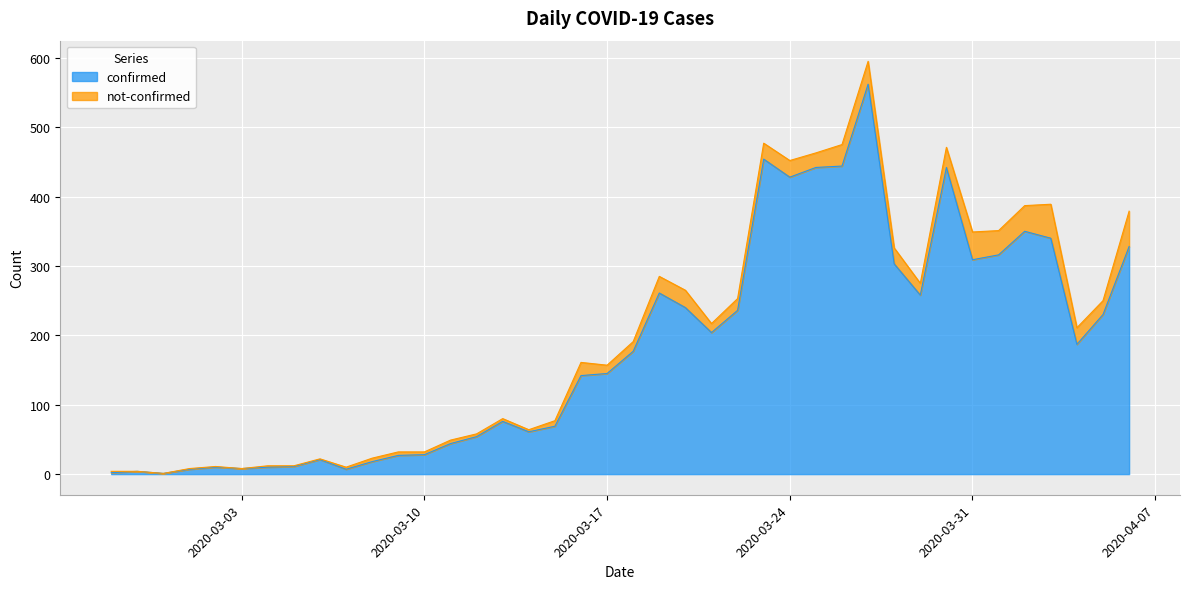

Rank the categories by value from lowest to highest.

2020-02-29, 2020-02-27, 2020-02-28, 2020-03-01, 2020-03-07, 2020-03-03, 2020-03-02, 2020-03-04, 2020-03-05, 2020-03-08, 2020-03-06, 2020-03-09, 2020-03-10, 2020-03-11, 2020-03-12, 2020-03-14, 2020-03-15, 2020-03-13, 2020-03-16, 2020-03-17, 2020-03-18, 2020-04-04, 2020-03-21, 2020-04-05, 2020-03-22, 2020-03-20, 2020-03-29, 2020-03-19, 2020-03-28, 2020-03-31, 2020-04-01, 2020-04-06, 2020-04-03, 2020-04-02, 2020-03-24, 2020-03-25, 2020-03-30, 2020-03-26, 2020-03-23, 2020-03-27